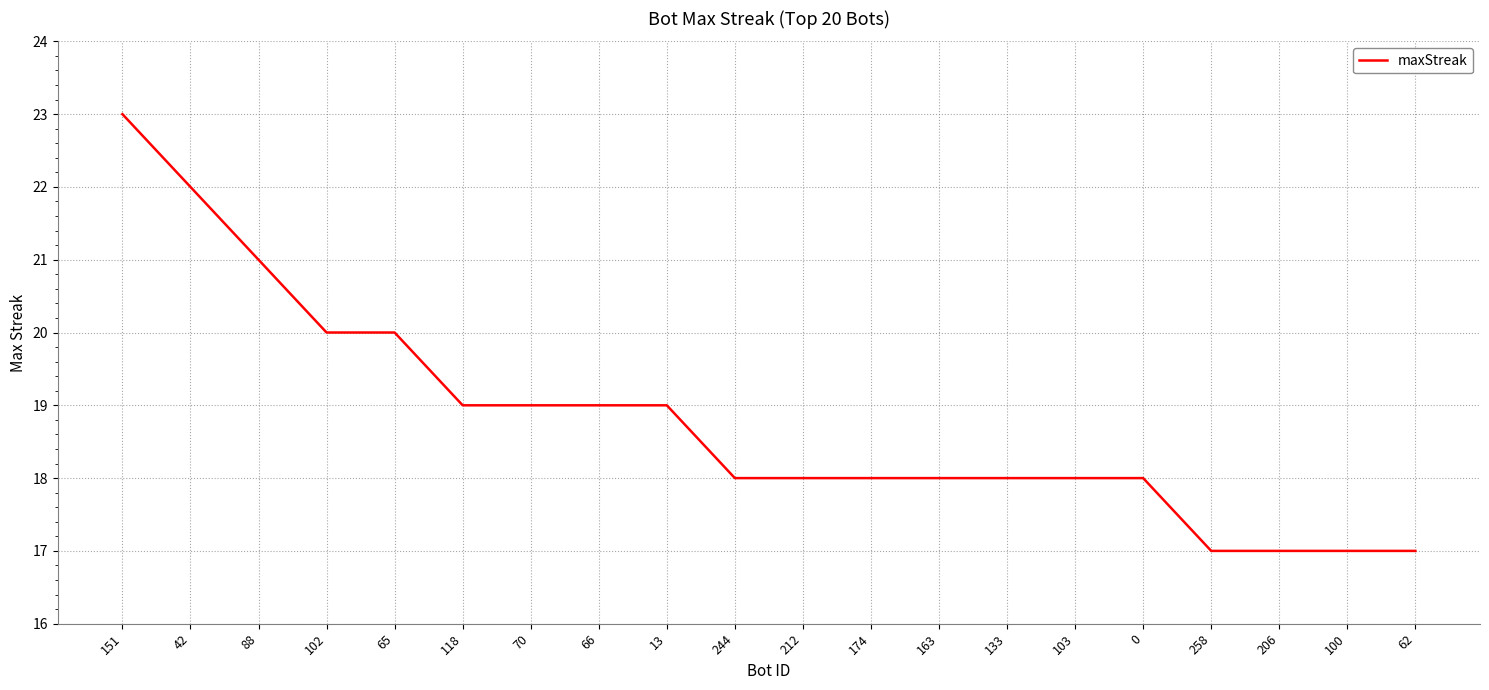

What position from the left is 133?

14